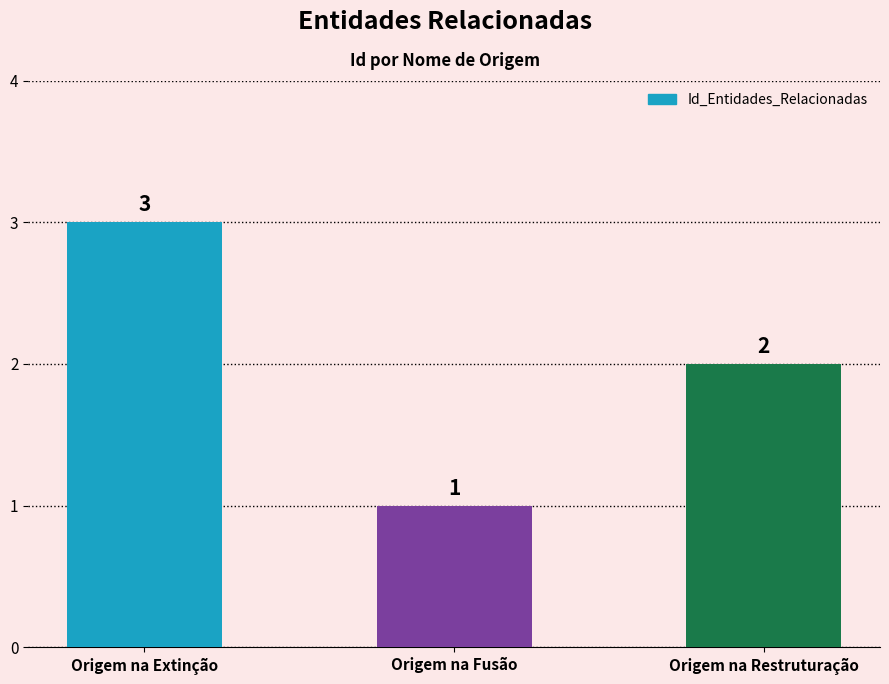

List the labels in order of value, largest first.

Origem na Extinção, Origem na Restruturação, Origem na Fusão